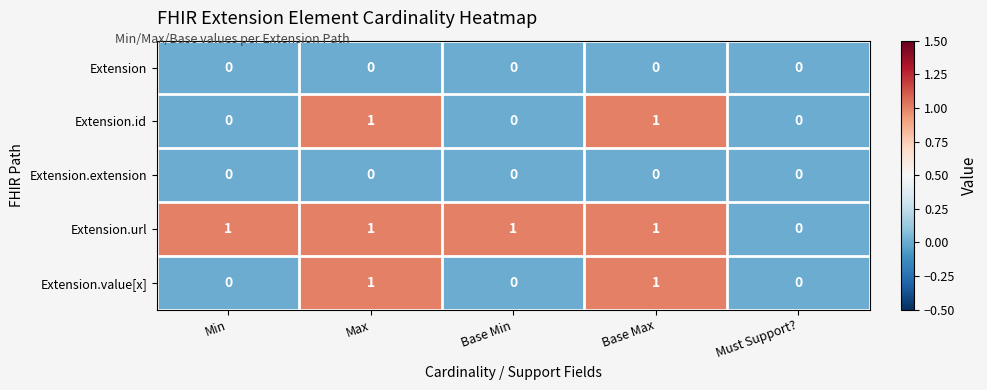

Is it true that Extension.value[x] equals 1 at Max?

True